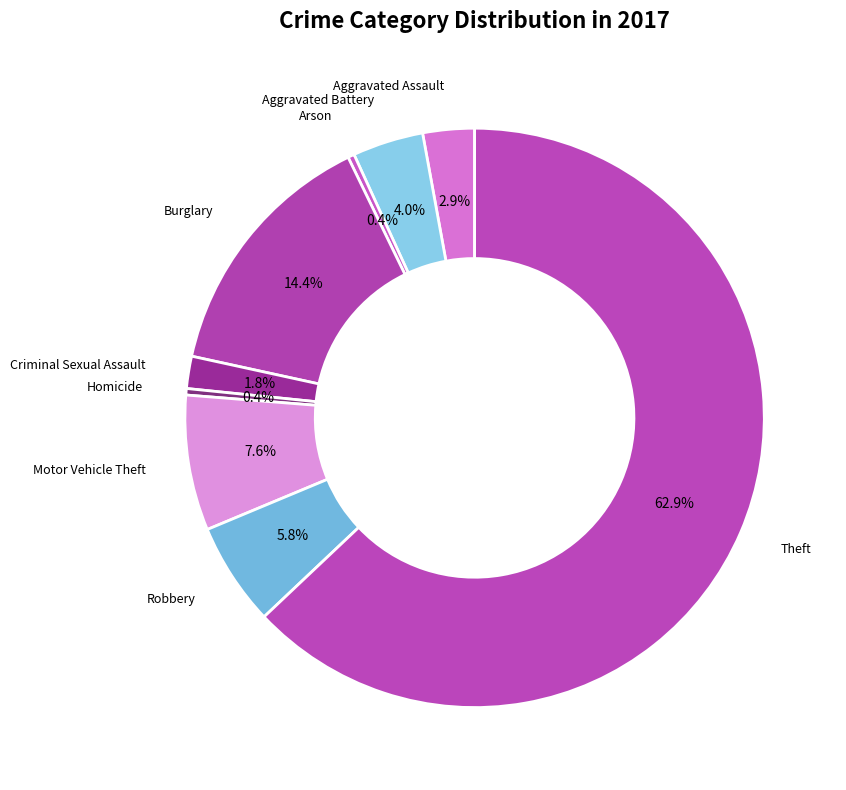

To the nearest percent, what portion does Theft represent?

63%